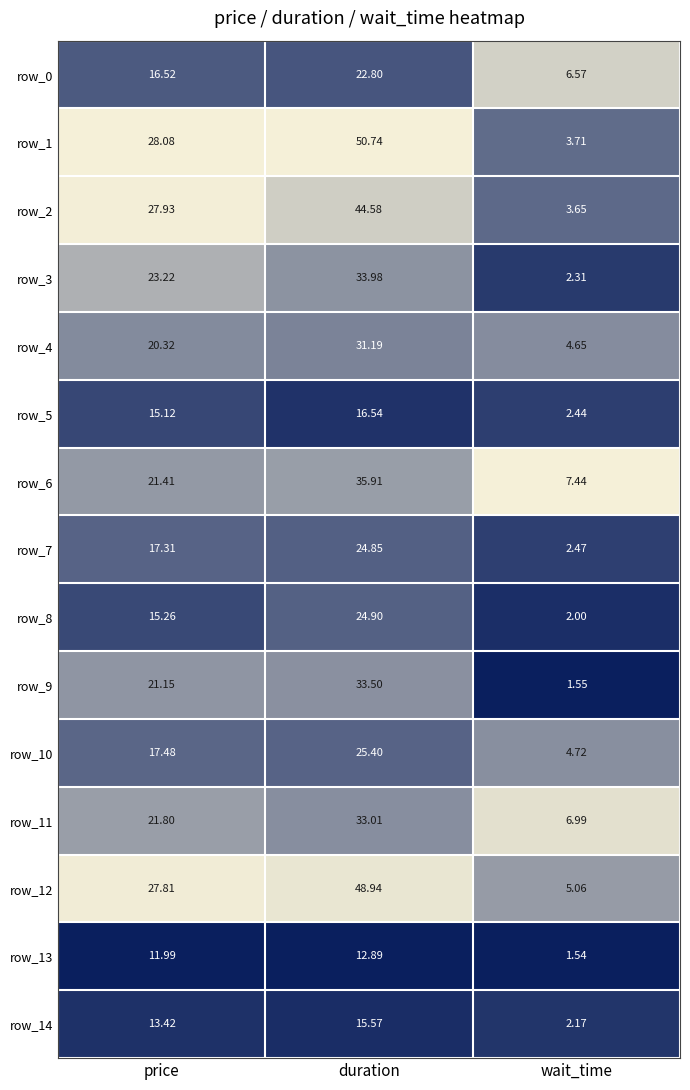

Where does the row_14 series first go above 13?

price